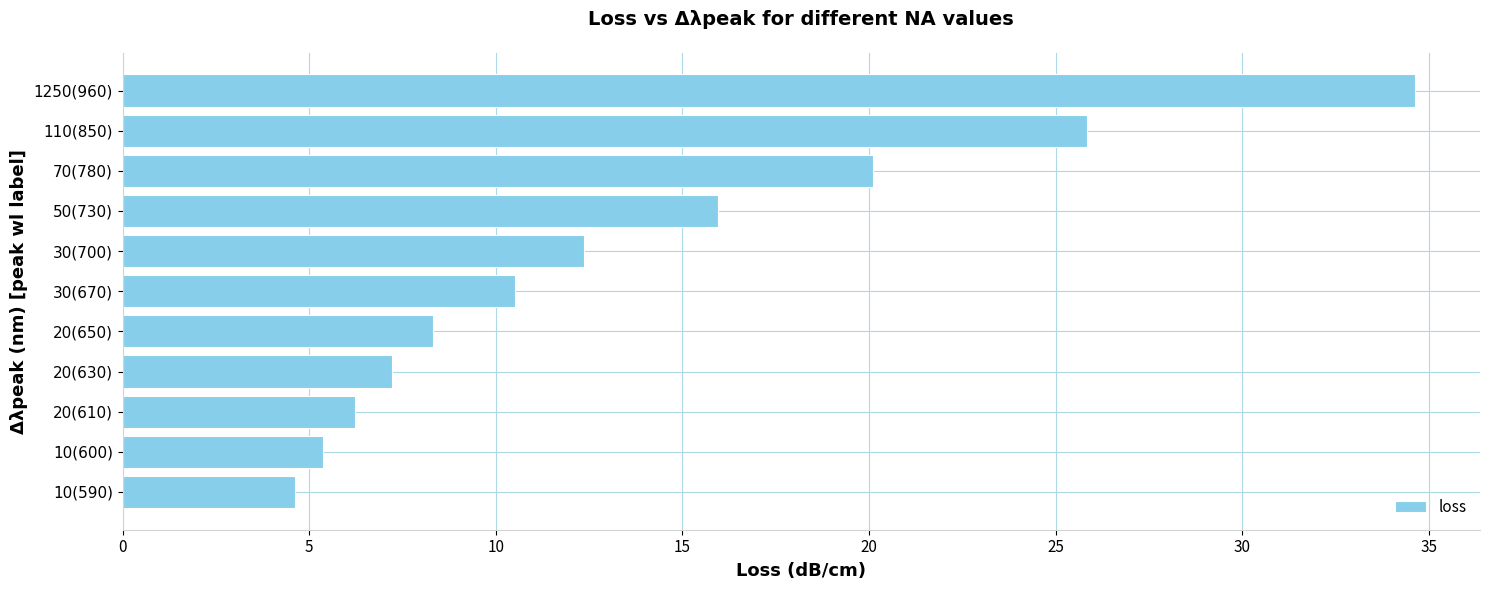

True or false: the data shows 6.2 at 20(610).

True